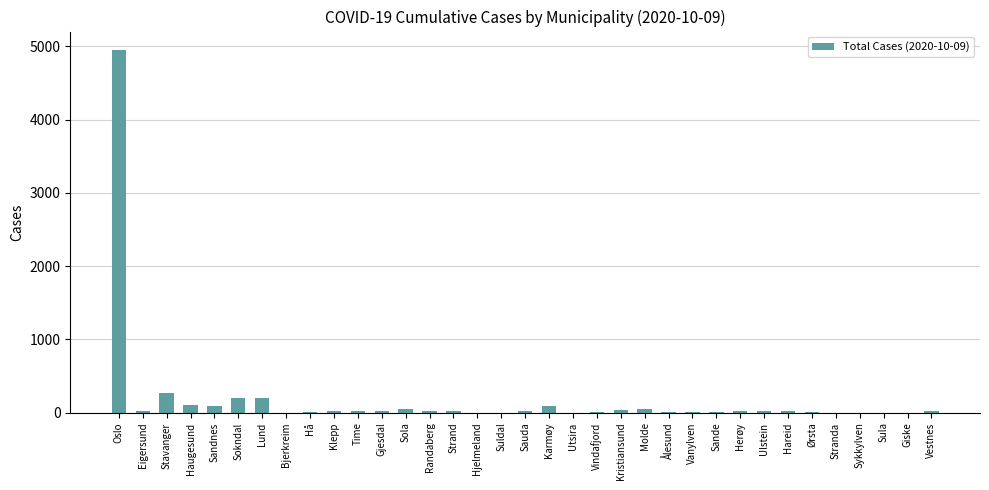

Which has a higher value, Sokndal or Ålesund?

Sokndal